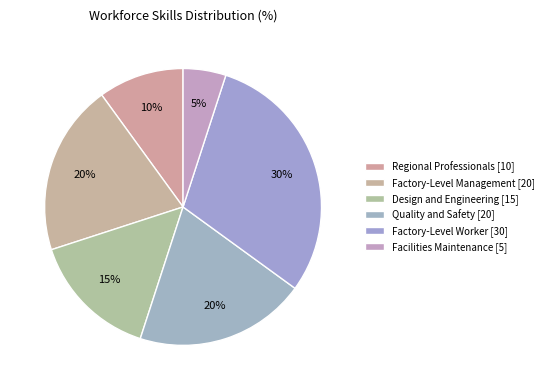

Between Quality and Safety and Design and Engineering, which is larger?

Quality and Safety